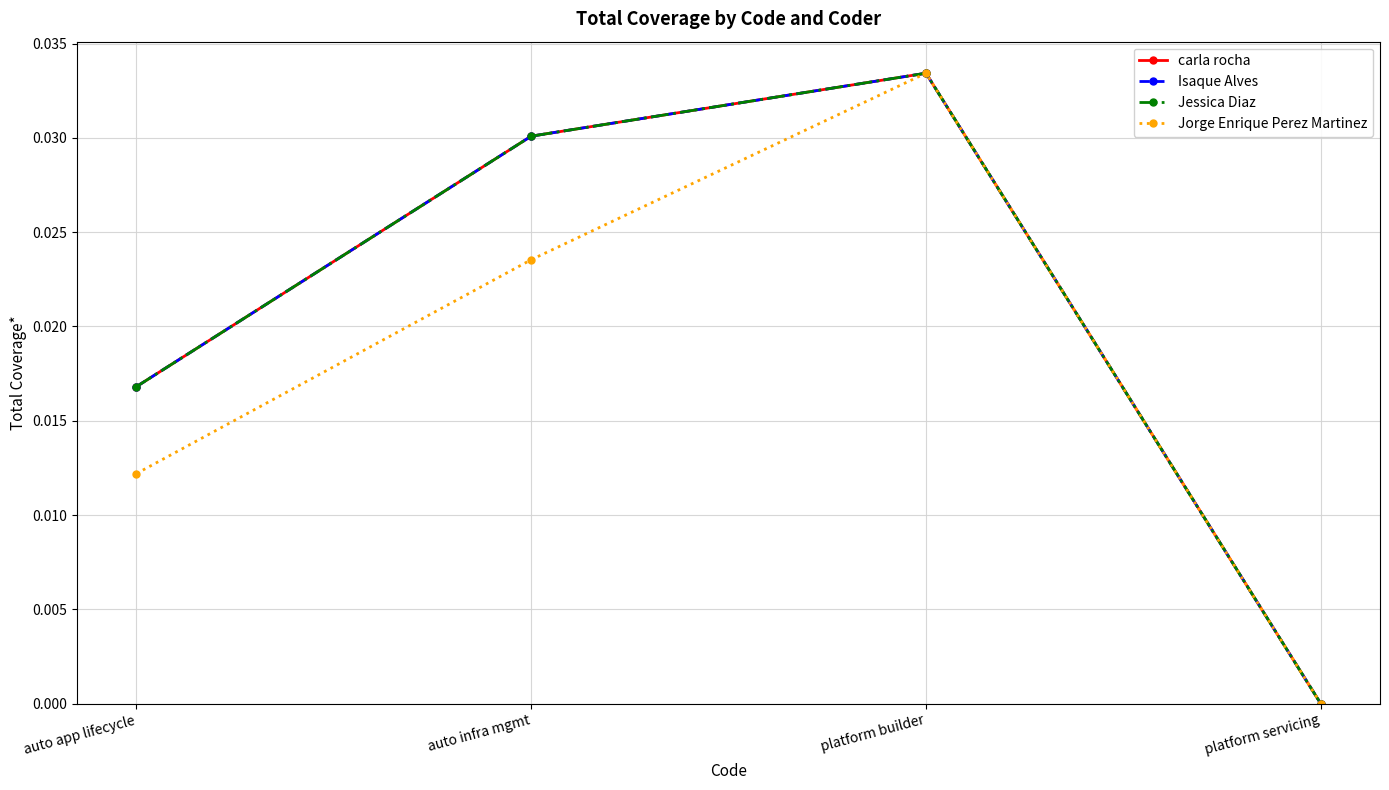

Is this an area chart (filled region under the line)?

No